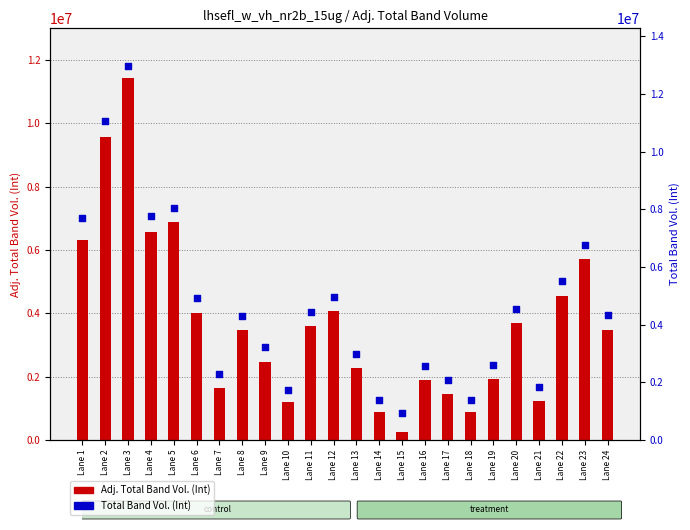

At how many categories does at least one series exceed 7168191?

5